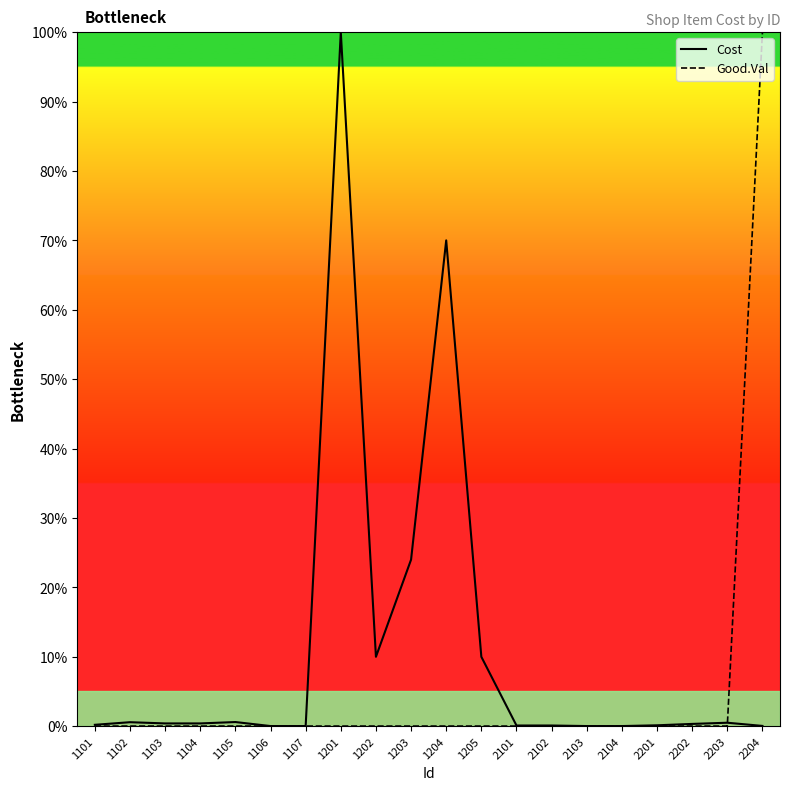

Does the chart display data point markers on the line(s)?

No